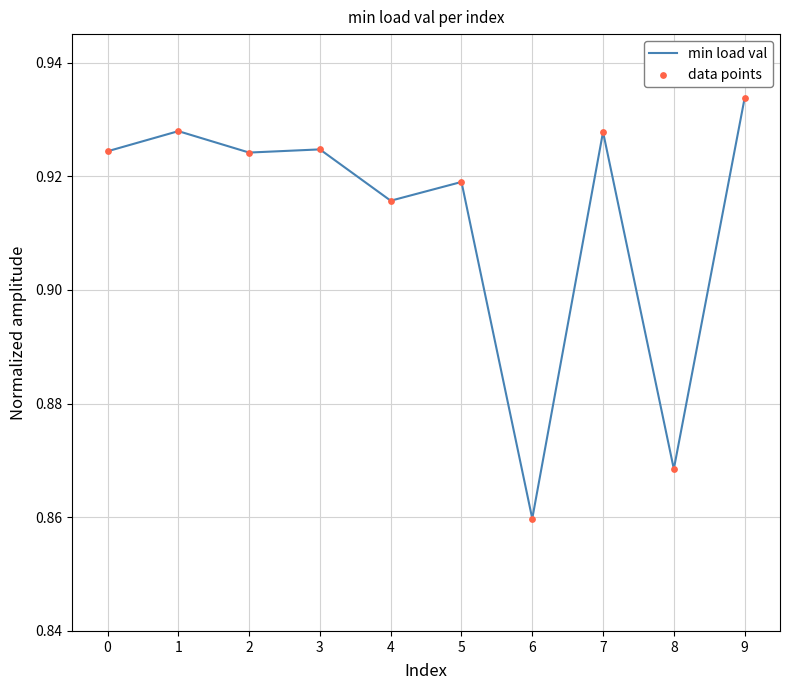

Which has a higher value, 7 or 0?

7